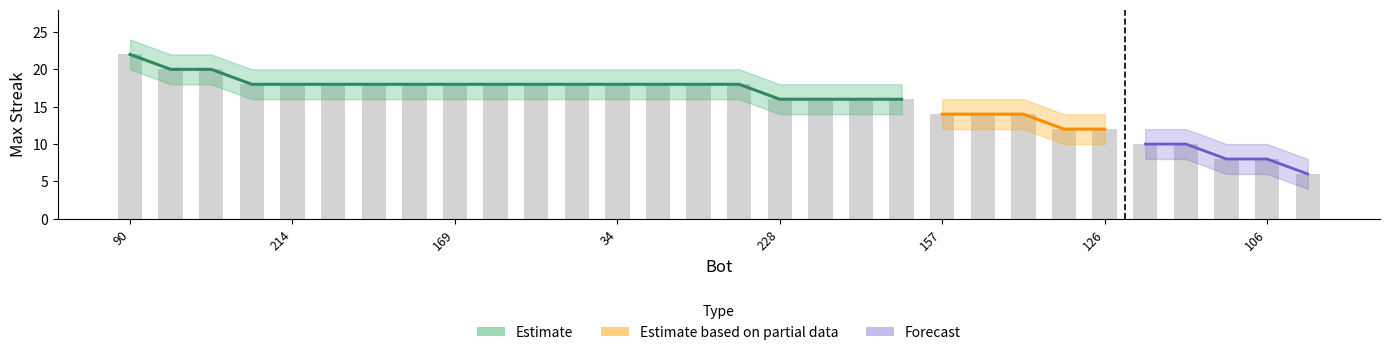

At which category does the chart reach its peak across all series?

90